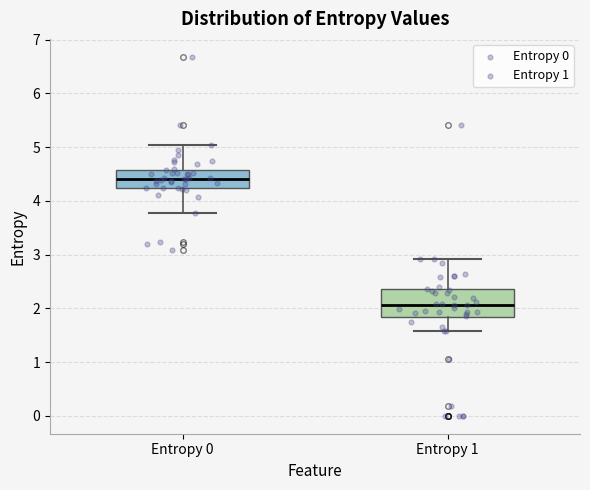

Which box has the highest median line?

Entropy 0